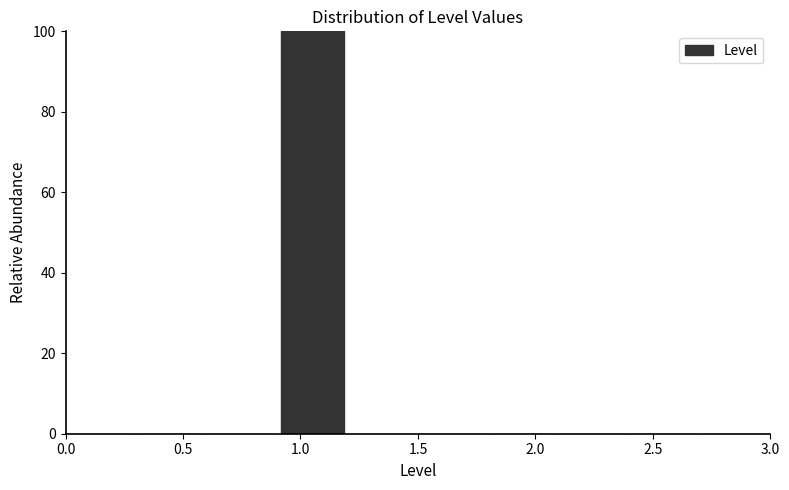

Reading left to right, transcribe this chart: for each bar, give the range it covers on the x-axis and its height. The values are not printed on the chart, so give them approximately, as read against the axis.

0.0 to 0.3: 0
0.3 to 0.6: 0
0.6 to 0.9: 0
0.9 to 1.2: 100
1.2 to 1.5: 0
1.5 to 1.8: 0
1.8 to 2.1: 0
2.1 to 2.4: 0
2.4 to 2.7: 0
2.7 to 3.0: 0